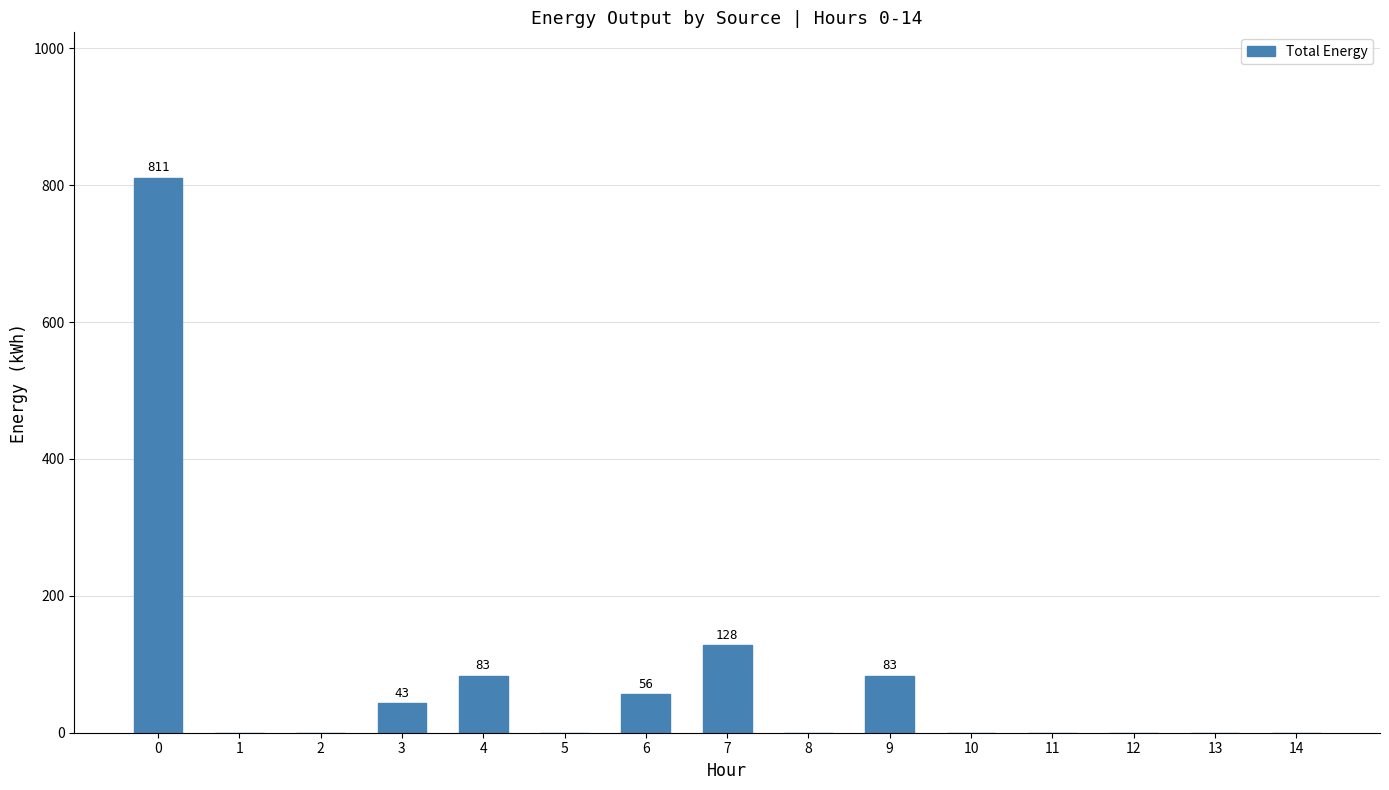

Are the bars horizontal?

No